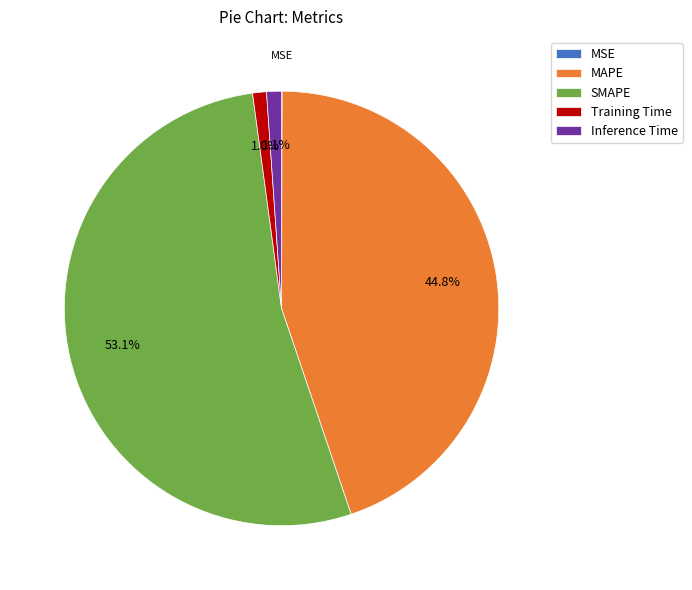

Between Training Time and MAPE, which is larger?

MAPE